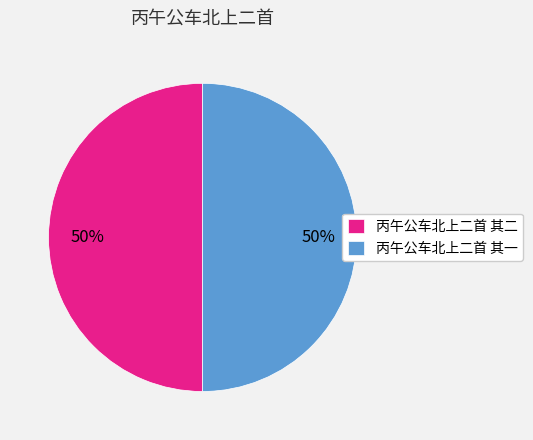

To the nearest percent, what portion does 丙午公车北上二首 其一 represent?

50%